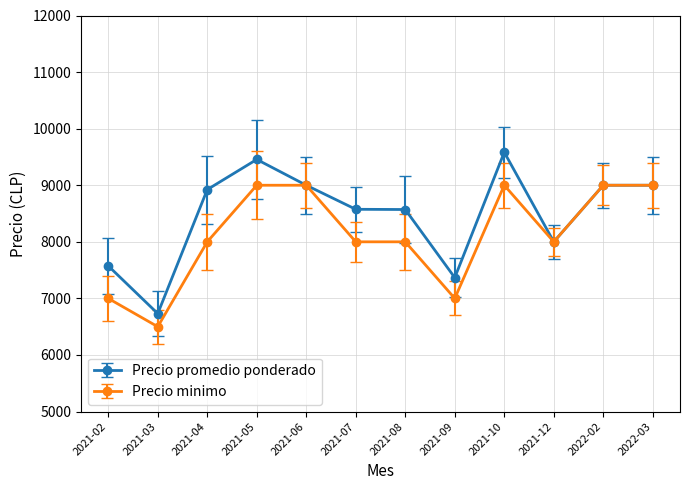

Which series has the largest range (max minus min)?

Precio promedio ponderado